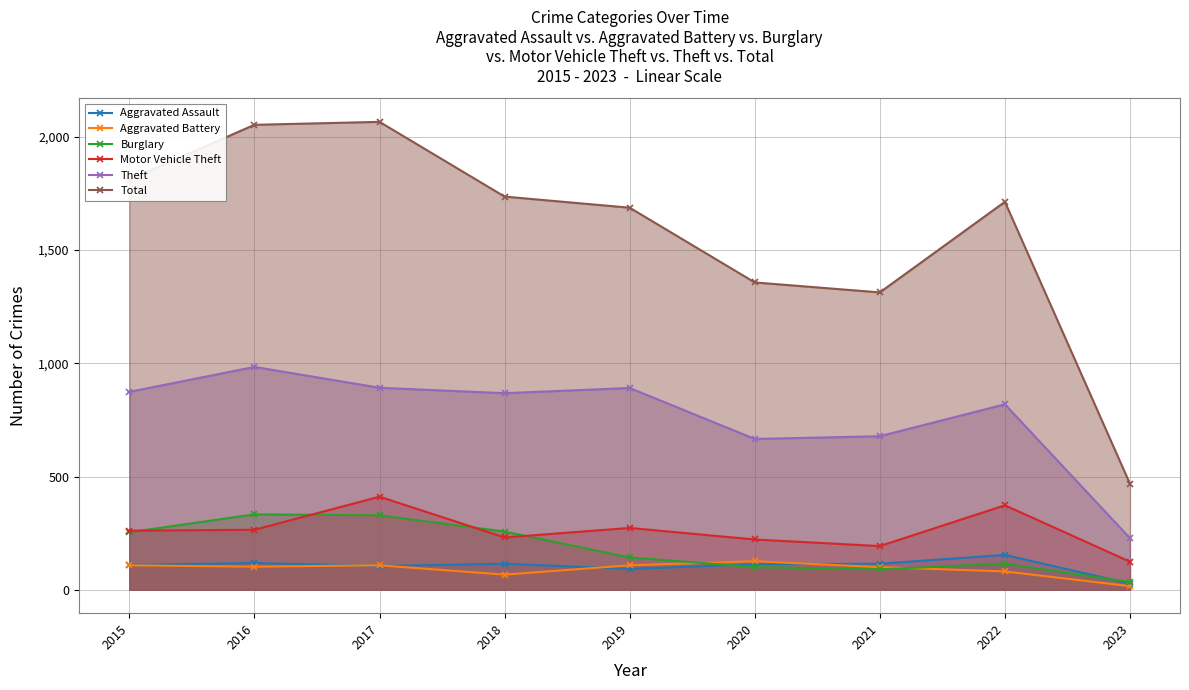

The Total series shows 1687 at 2019. True or false?

True